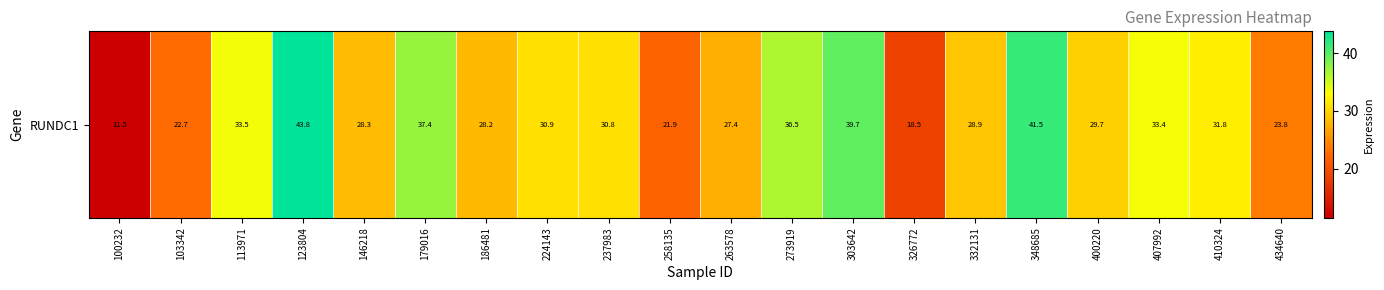

Reading left to right, extract all data points from this chart.

100232=11.5	103342=22.7	113971=33.5	123804=43.8	146218=28.3	179016=37.4	186481=28.2	224143=30.9	237983=30.8	258135=21.9	263578=27.4	273919=36.5	303642=39.7	326772=18.5	332131=28.9	348685=41.5	400220=29.7	407992=33.4	410324=31.8	434640=23.8